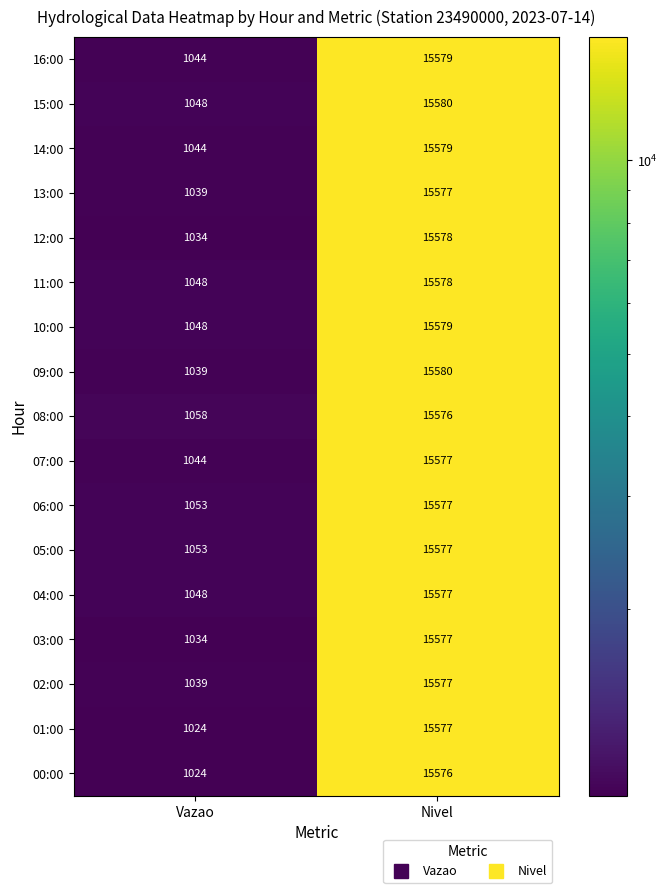

Which series has the largest total across all categories?

08:00